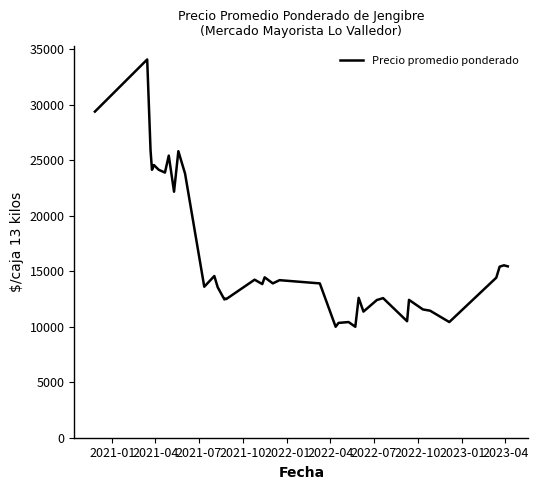

What is the minimum value shown in the chart?

10000